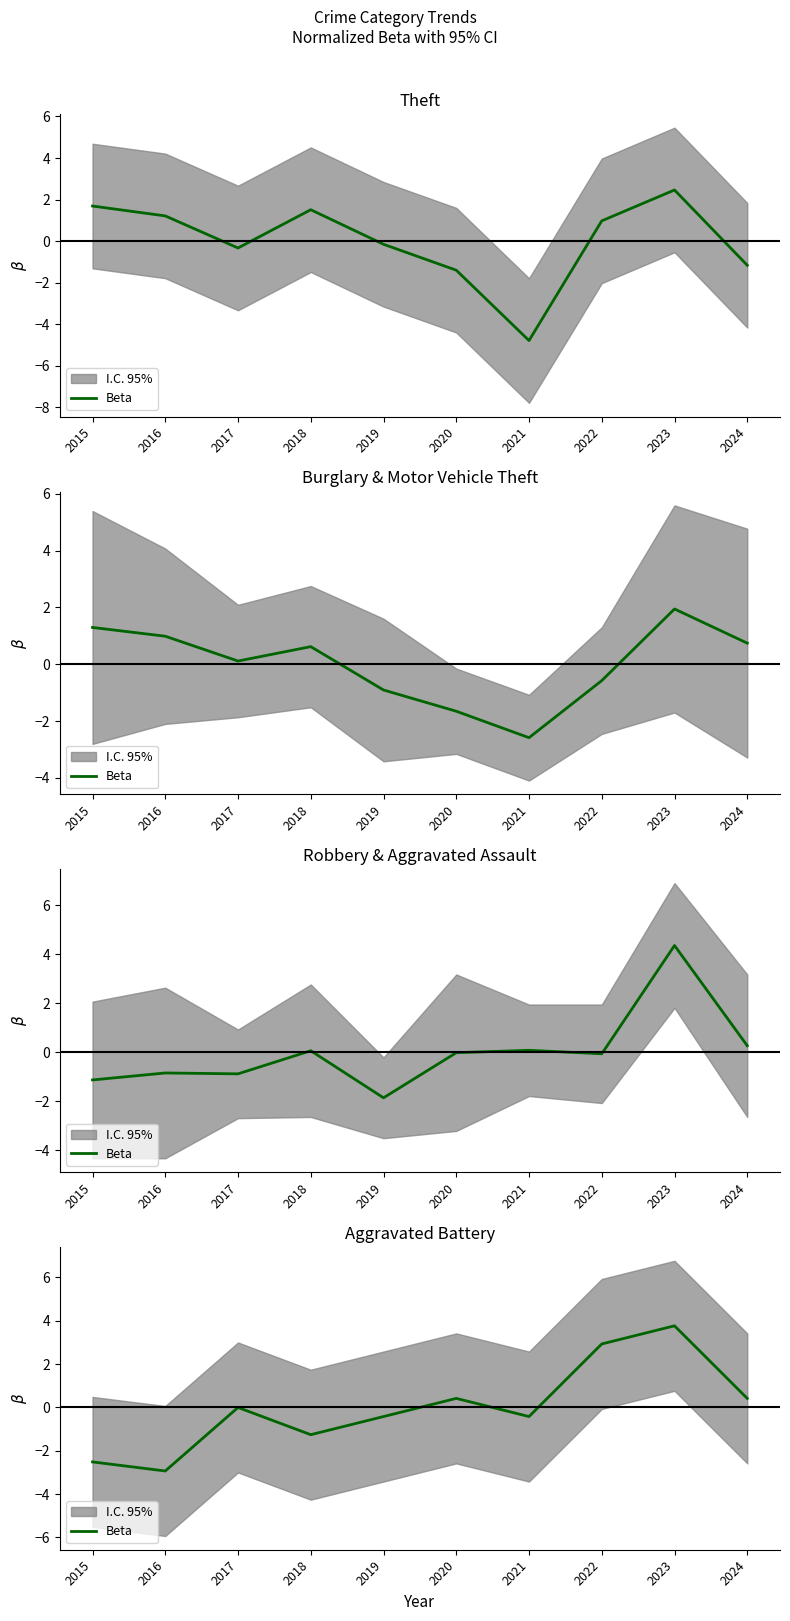

How many lines are shown in the chart?

1